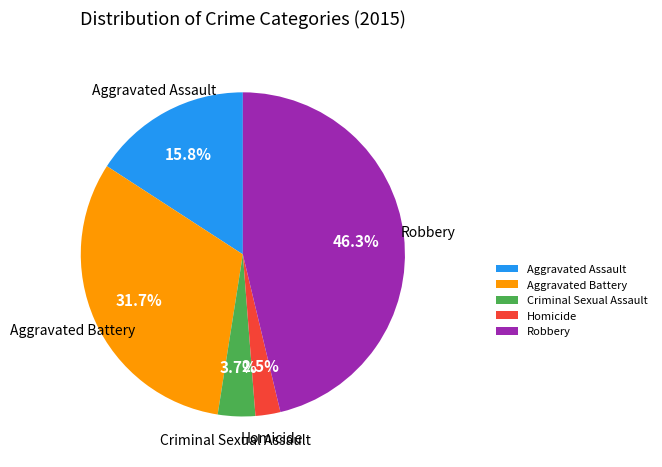

Is it true that Robbery is 46% of the pie?

True